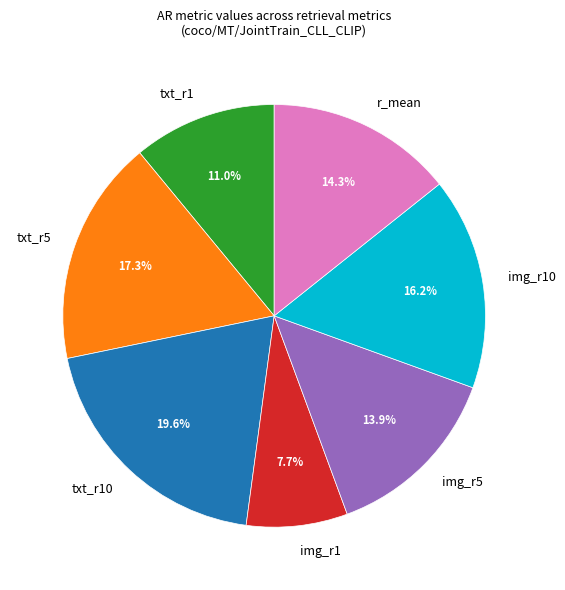

What percentage is the img_r1 slice, to the nearest percent?

8%